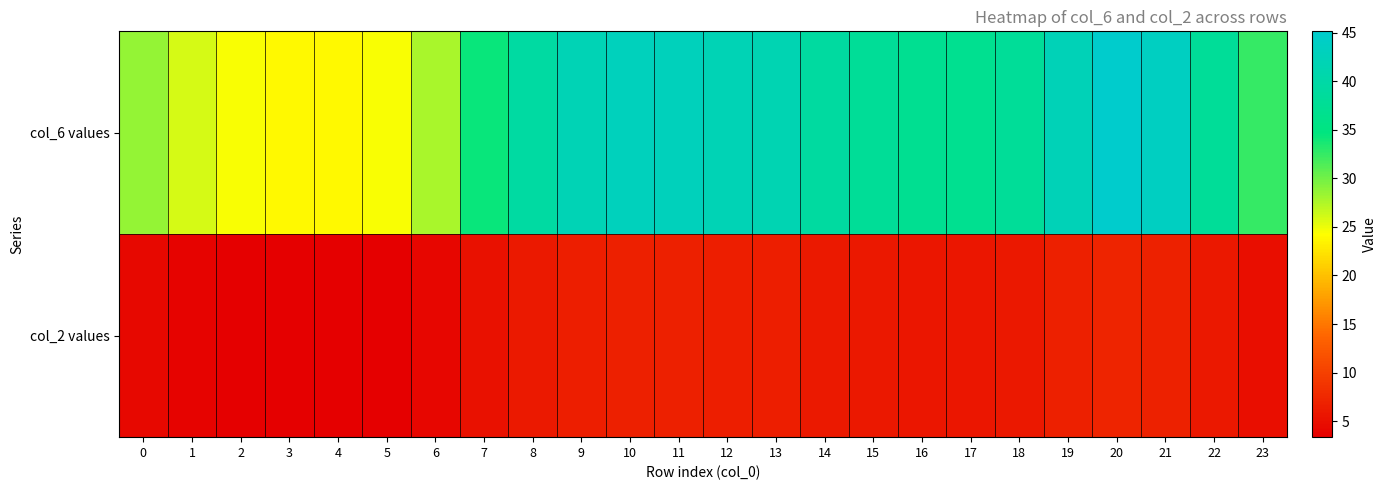

Reading left to right, extract all data points from this chart.

col_6 values: 0=28.6	1=26.0	2=24.5	3=23.9	4=23.8	5=24.4	6=27.7	7=34.2	8=39.4	9=41.9	10=42.9	11=42.7	12=42.0	13=41.6	14=39.2	15=37.9	16=37.1	17=36.8	18=38.0	19=42.2	20=45.1	21=43.5	22=37.9	23=32.4
col_2 values: 0=4.2	1=3.8	2=3.5	3=3.4	4=3.4	5=3.5	6=4.0	7=5.2	8=6.1	9=6.6	10=6.8	11=6.7	12=6.6	13=6.5	14=6.1	15=5.8	16=5.7	17=5.7	18=5.9	19=6.6	20=7.2	21=6.9	22=5.9	23=4.9